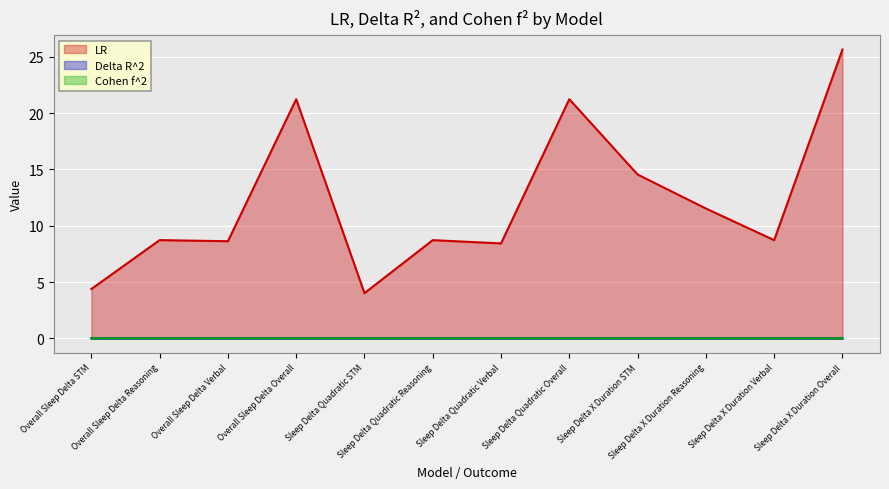

At how many categories does at least one series exceed 20?

3